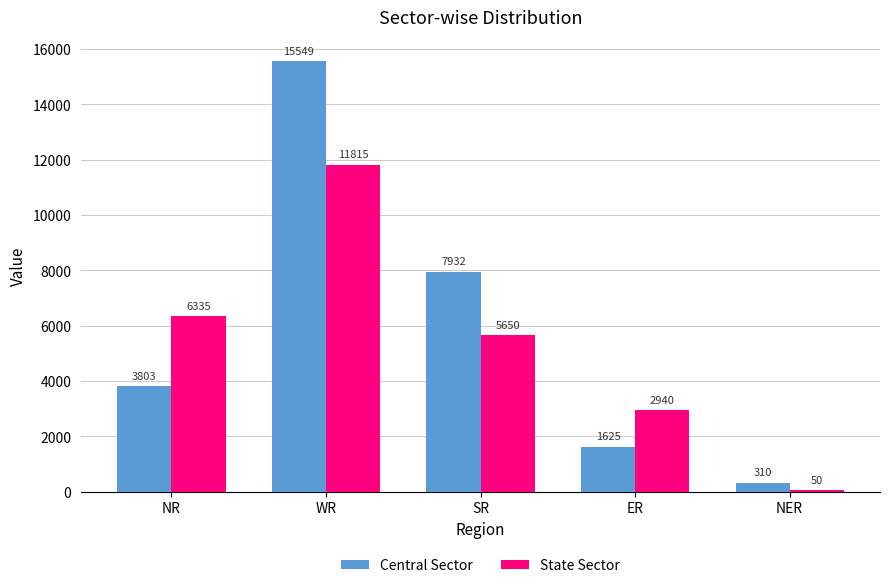

How many data points in State Sector are less than 5650?

2